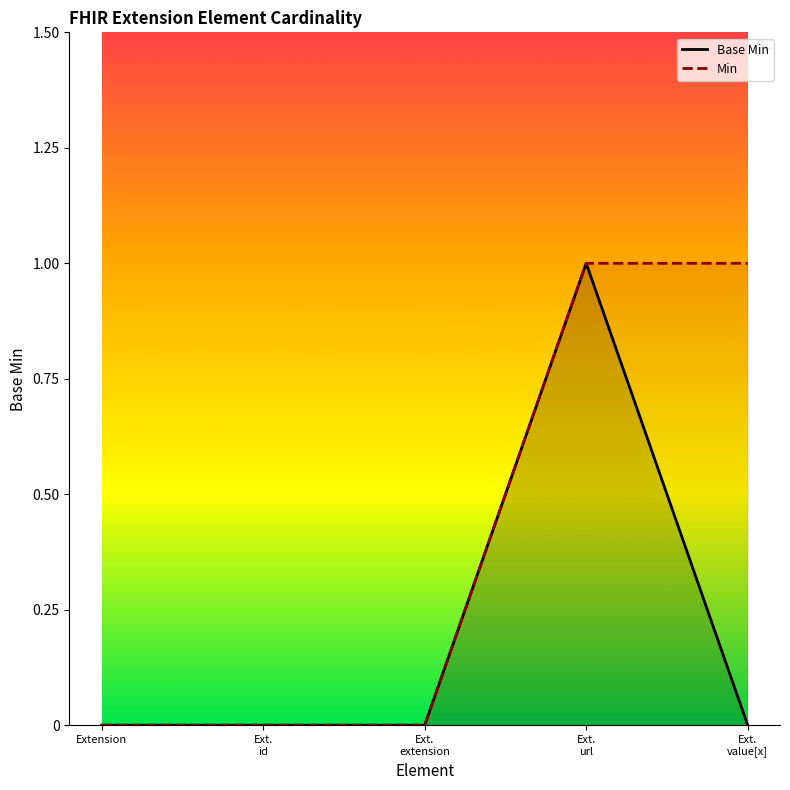

How many values are above zero?

1